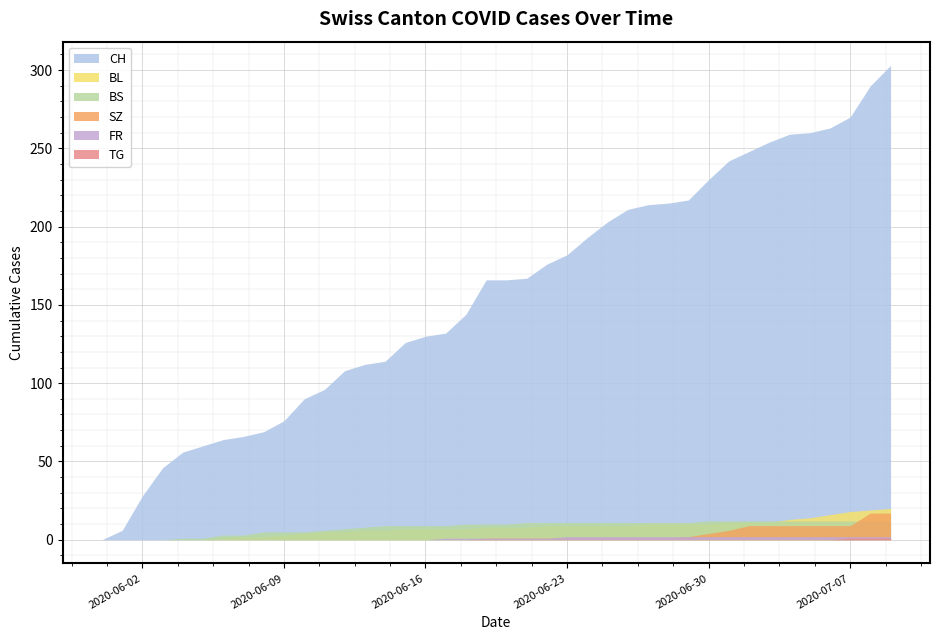

How many lines are shown in the chart?

6